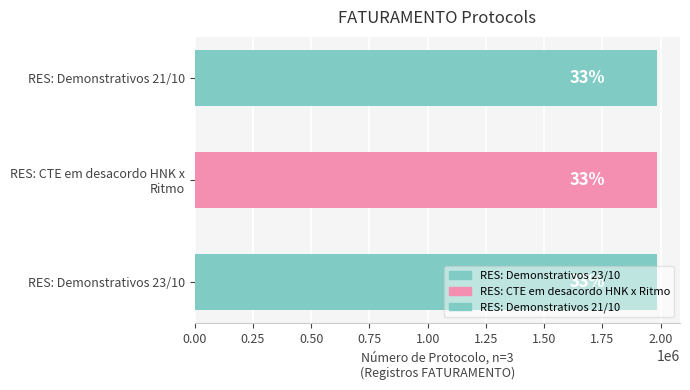

Are the bars horizontal?

Yes